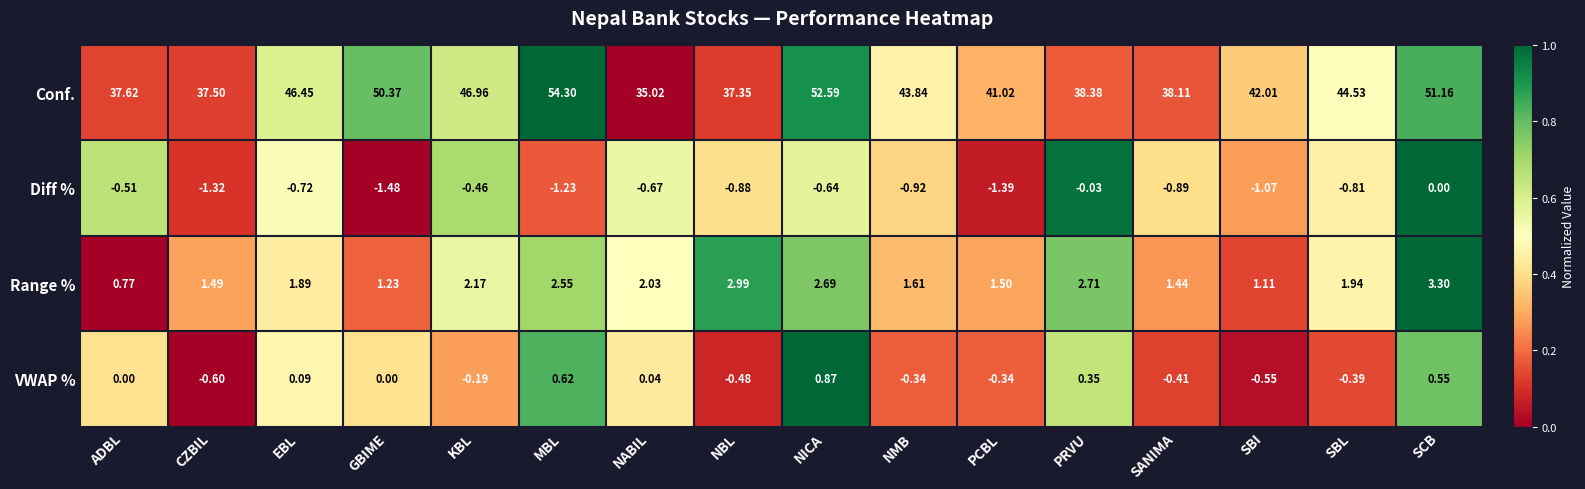

Rank the series at NABIL from lowest to highest value.

Diff %, VWAP %, Range %, Conf.